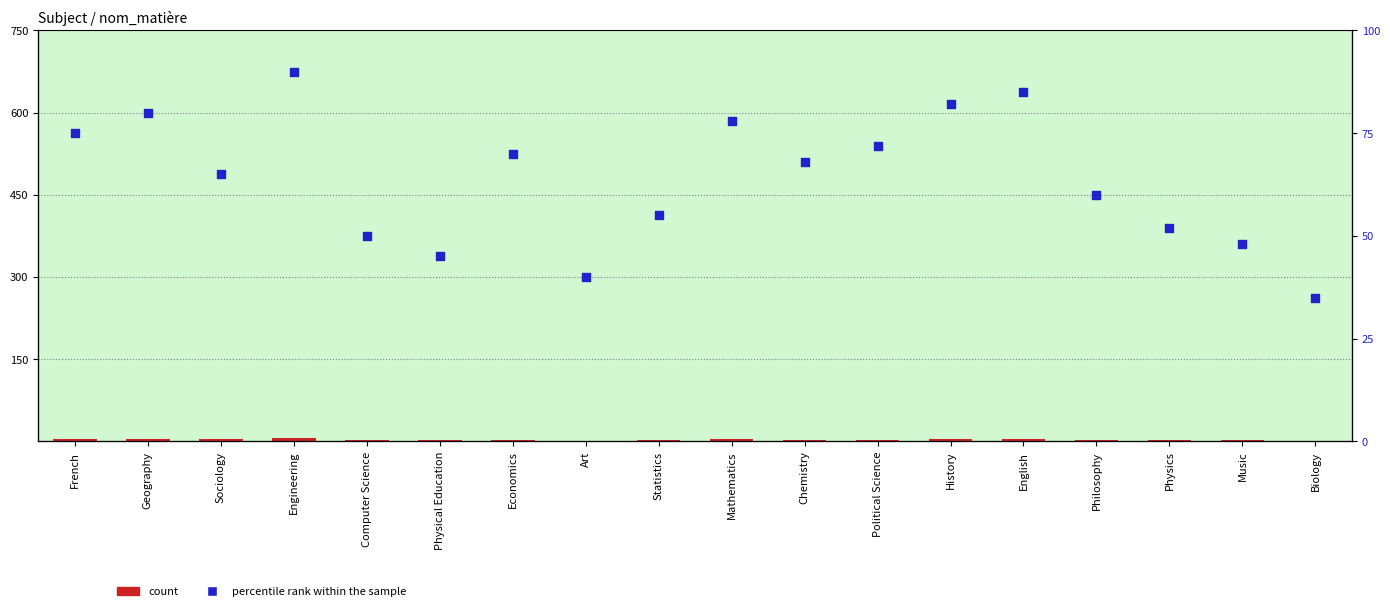

What is the total value across all series at History?

87